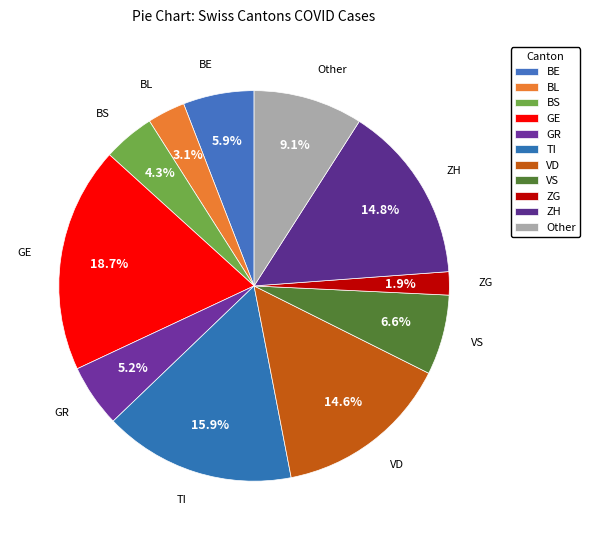

Which has a higher value, ZG or VD?

VD